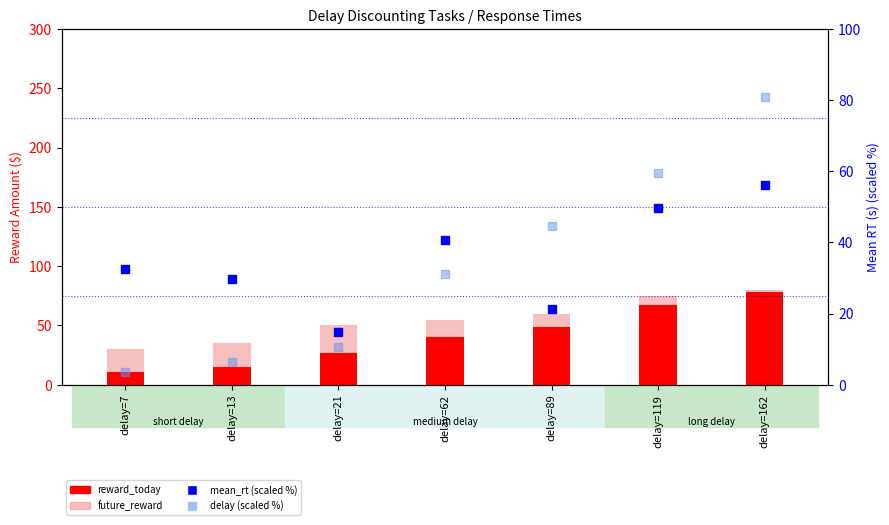

Which series contains the highest Y value?

delay (scaled %)